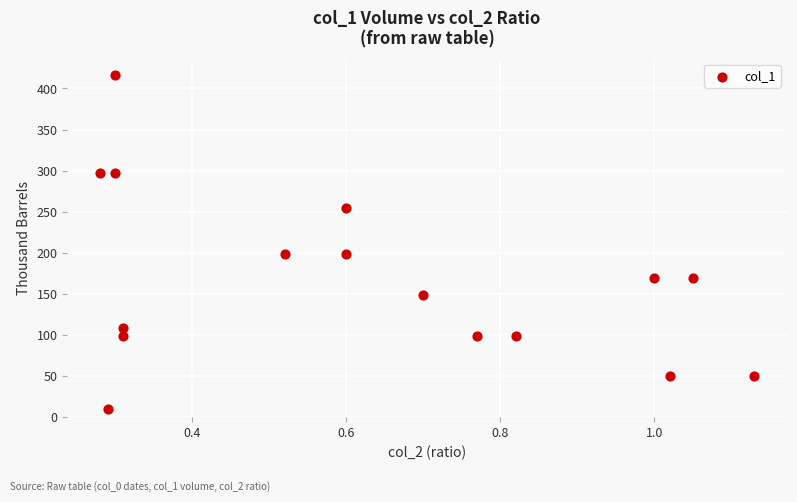

What is the range of Y values (max minus min)?

406